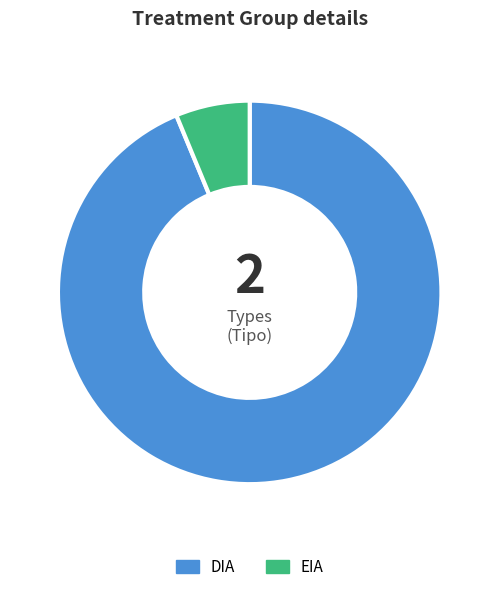

Which has a higher value, DIA or EIA?

DIA